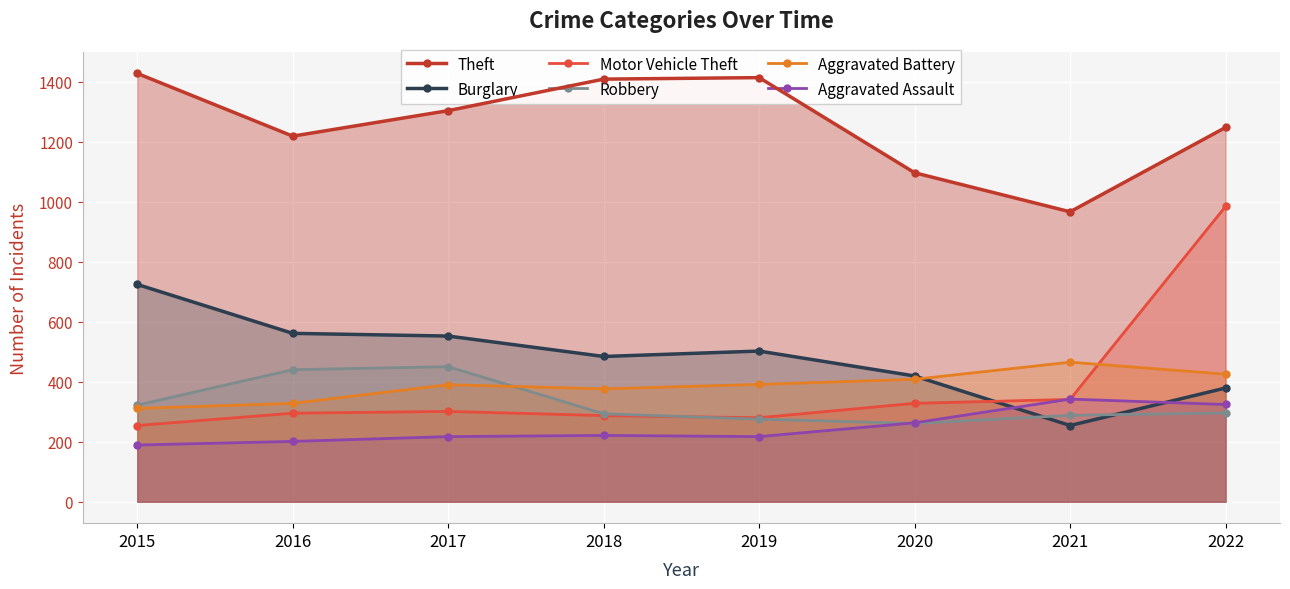

Is it true that Robbery equals 261 at 2020?

True